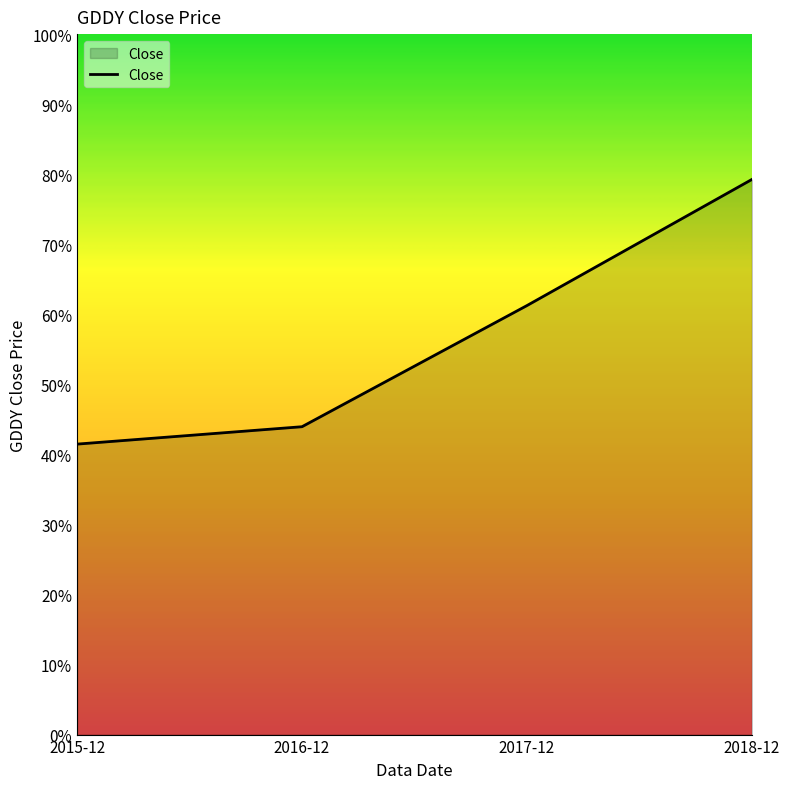

Between 2016-12 and 2017-12, which is larger?

2017-12